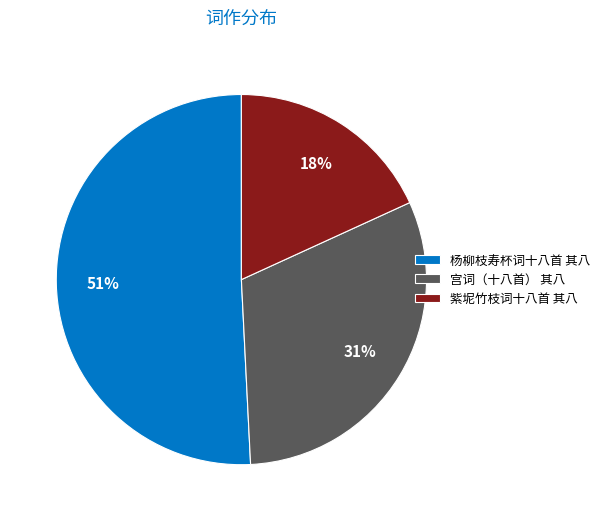

Between 宫词（十八首） 其八 and 杨柳枝寿杯词十八首 其八, which is larger?

杨柳枝寿杯词十八首 其八